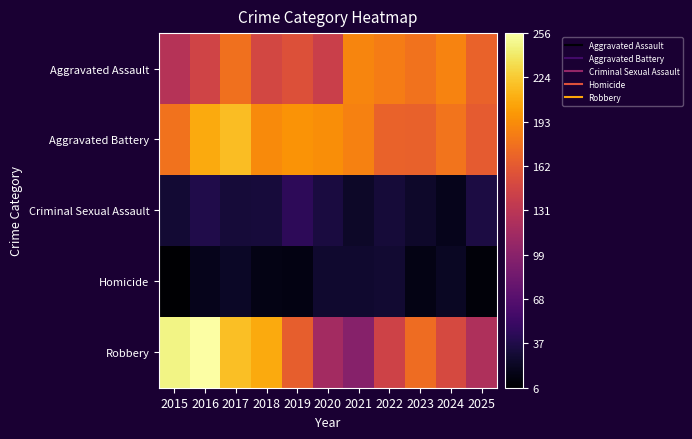

Reading left to right, extract all data points from this chart.

Aggravated Assault: 2015=128	2016=145	2017=177	2018=148	2019=156	2020=141	2021=189	2022=184	2023=178	2024=188	2025=169
Aggravated Battery: 2015=178	2016=209	2017=218	2018=192	2019=197	2020=194	2021=187	2022=169	2023=168	2024=179	2025=164
Criminal Sexual Assault: 2015=29	2016=38	2017=31	2018=32	2019=45	2020=34	2021=24	2022=31	2023=25	2024=18	2025=35
Homicide: 2015=6	2016=18	2017=23	2018=15	2019=14	2020=27	2021=27	2022=28	2023=15	2024=22	2025=10
Robbery: 2015=248	2016=256	2017=219	2018=209	2019=166	2020=116	2021=98	2022=144	2023=174	2024=150	2025=123